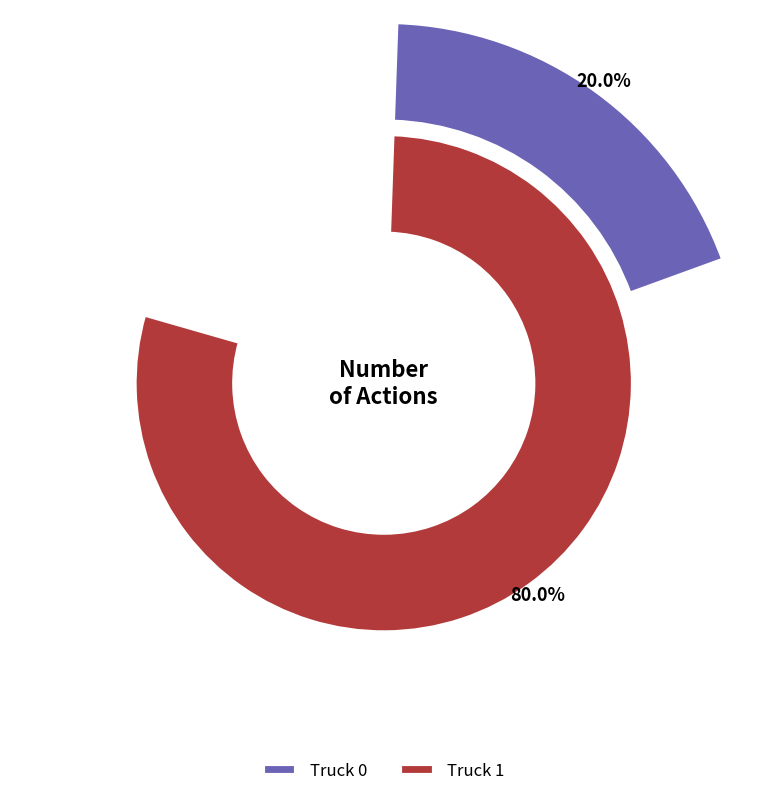

To the nearest percent, what portion does Truck 1 represent?

80%